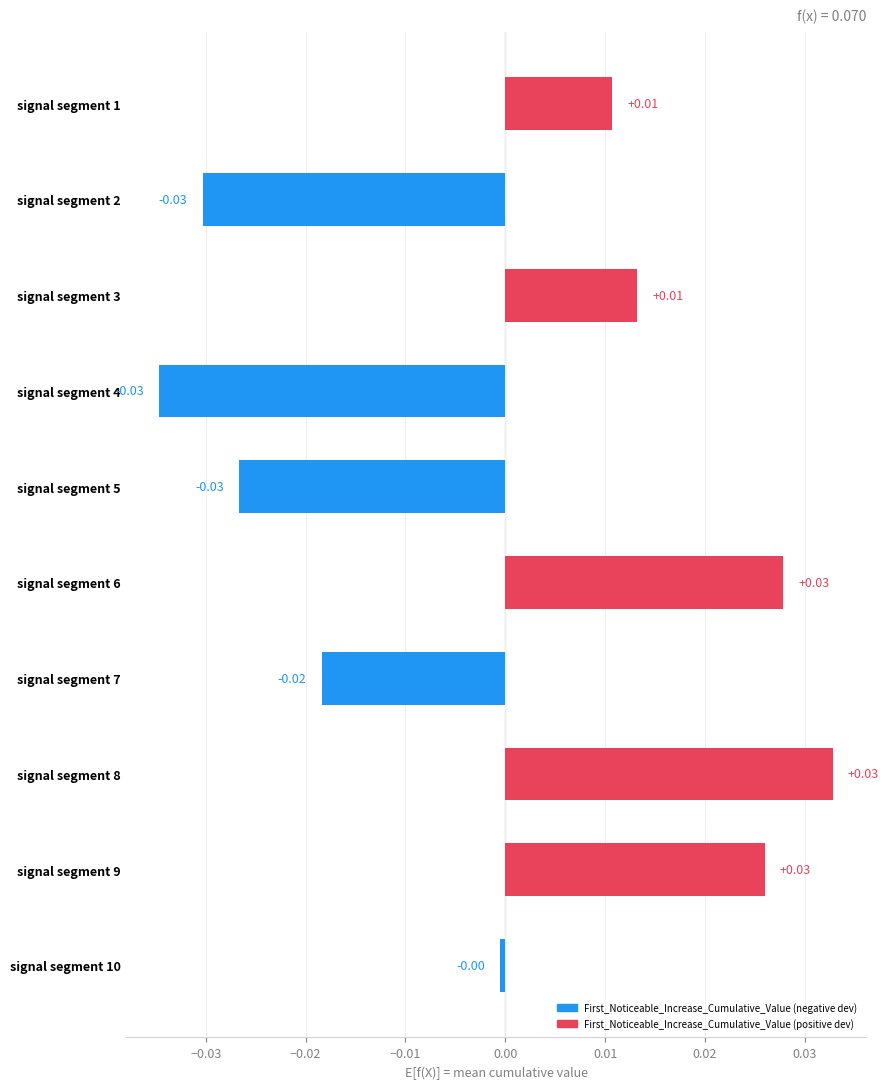

What is the change in value from signal segment 2 to signal segment 6?

+0.1